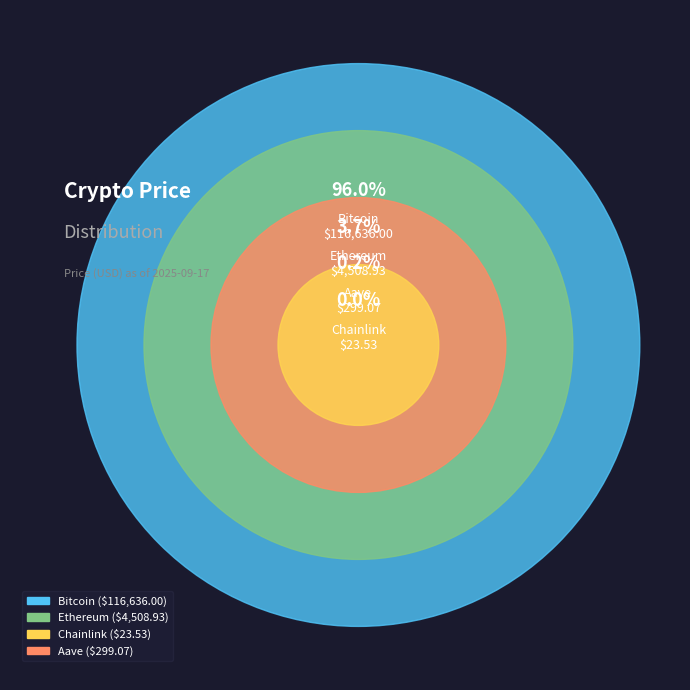

Is it true that Ethereum is 1% of the pie?

False